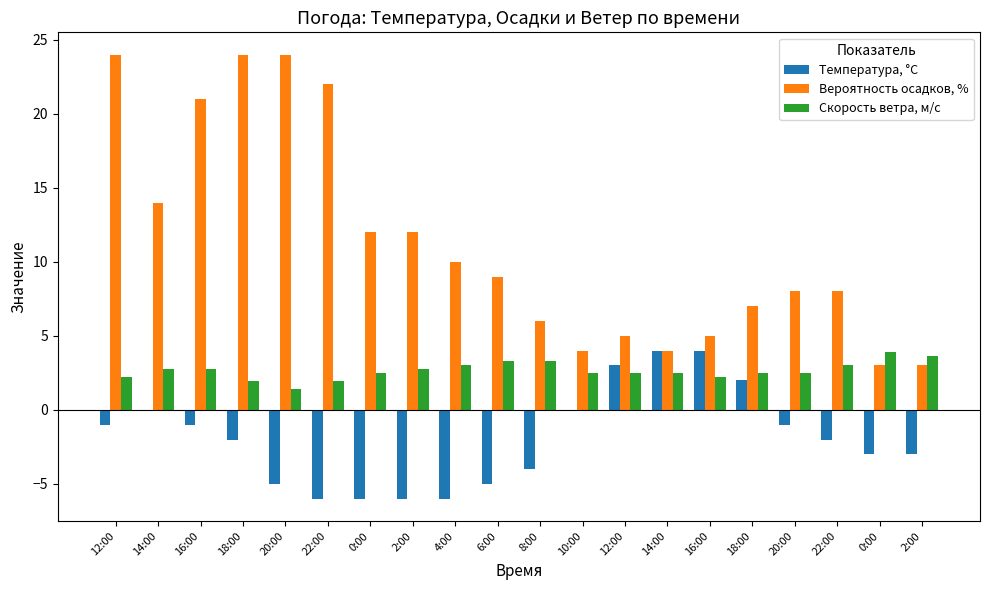

What is the spread (max minus min) of values at 12:00?

25.0